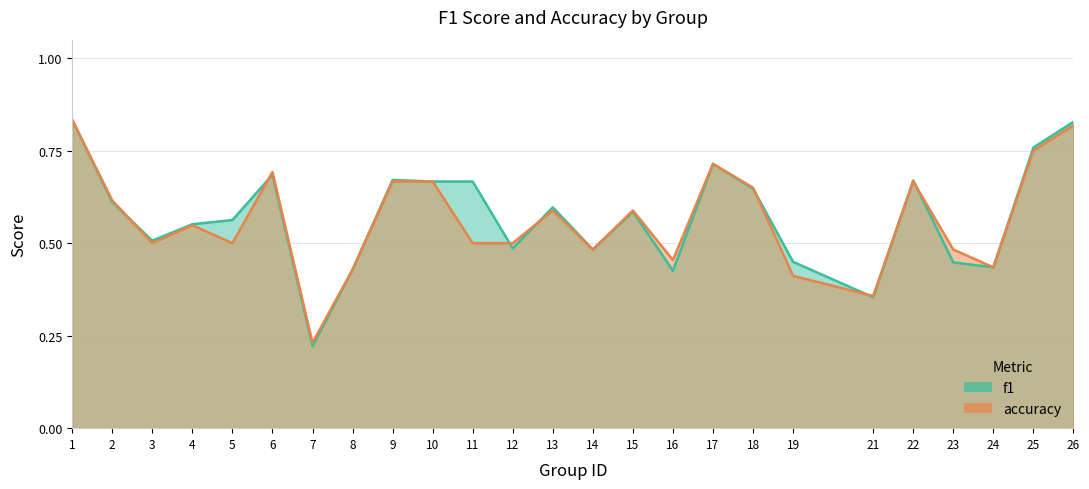

Reading left to right, transcribe all the data shown in this chart.

f1: 1=0.8	2=0.6	3=0.5	4=0.6	5=0.6	6=0.7	7=0.2	8=0.4	9=0.7	10=0.7	11=0.7	12=0.5	13=0.6	14=0.5	15=0.6	16=0.4	17=0.7	18=0.6	19=0.4	21=0.4	22=0.7	23=0.4	24=0.4	25=0.8	26=0.8
accuracy: 1=0.8	2=0.6	3=0.5	4=0.5	5=0.5	6=0.7	7=0.2	8=0.4	9=0.7	10=0.7	11=0.5	12=0.5	13=0.6	14=0.5	15=0.6	16=0.5	17=0.7	18=0.7	19=0.4	21=0.4	22=0.7	23=0.5	24=0.4	25=0.8	26=0.8